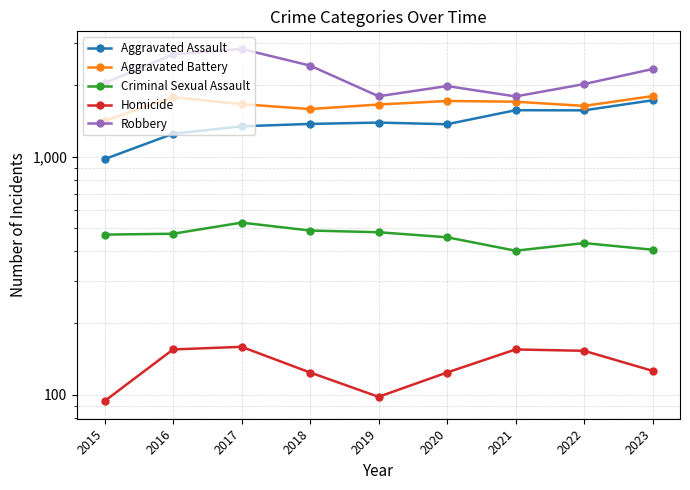

What is the approximate value of Criminal Sexual Assault at 2023, to the nearest 5?

405